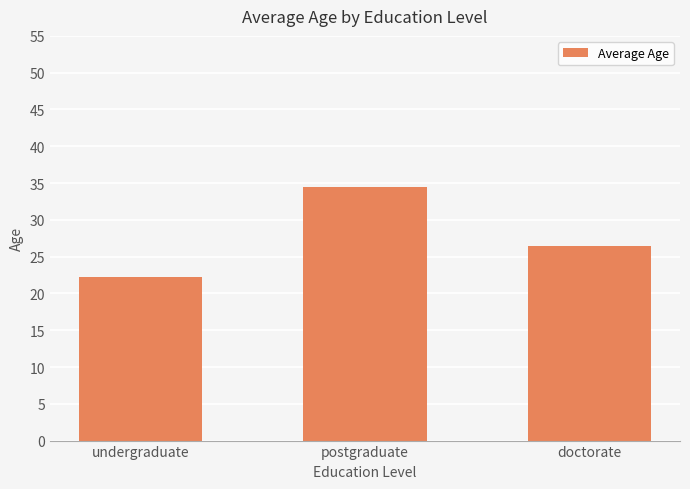

Where does the data first go above 26?

postgraduate